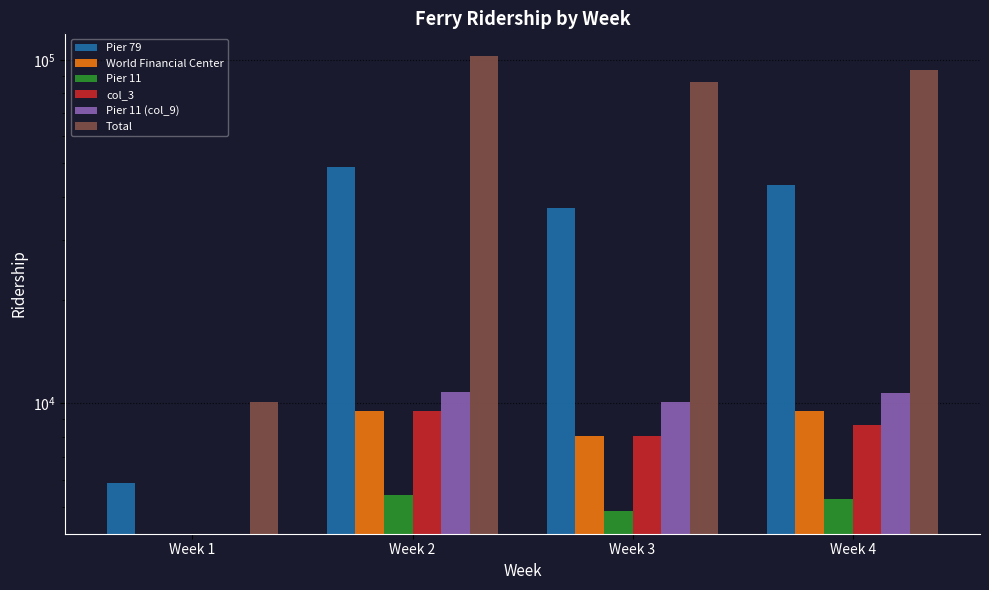

Which series has the largest total across all categories?

Total